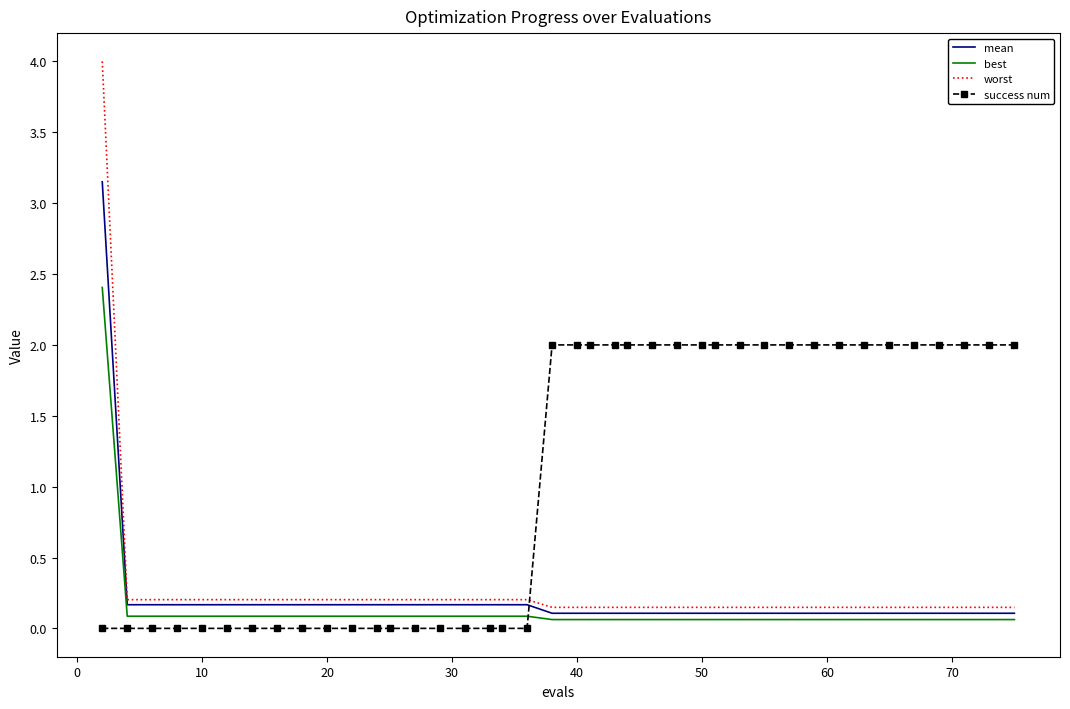

Count the number of data series in this chart.

4